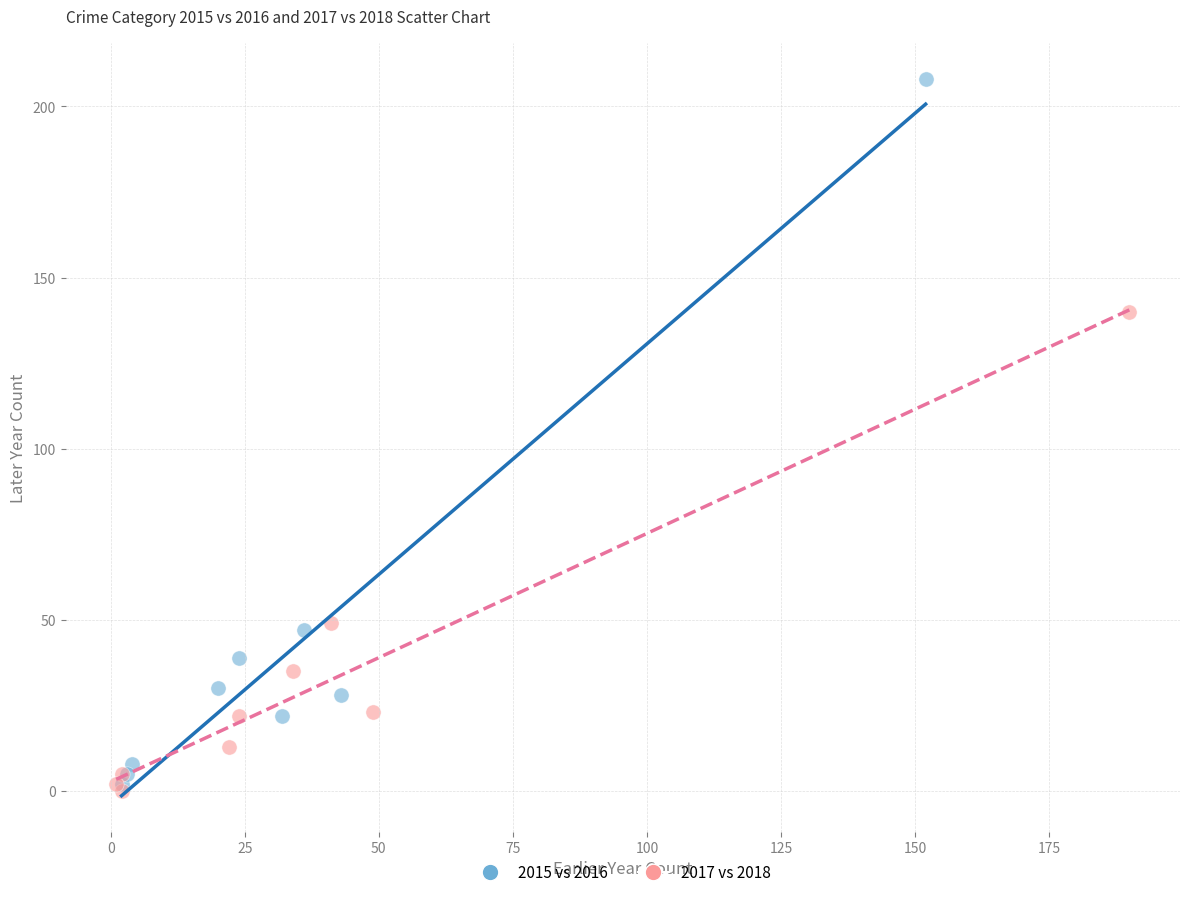

Which series has the widest spread of Y values?

2015 vs 2016